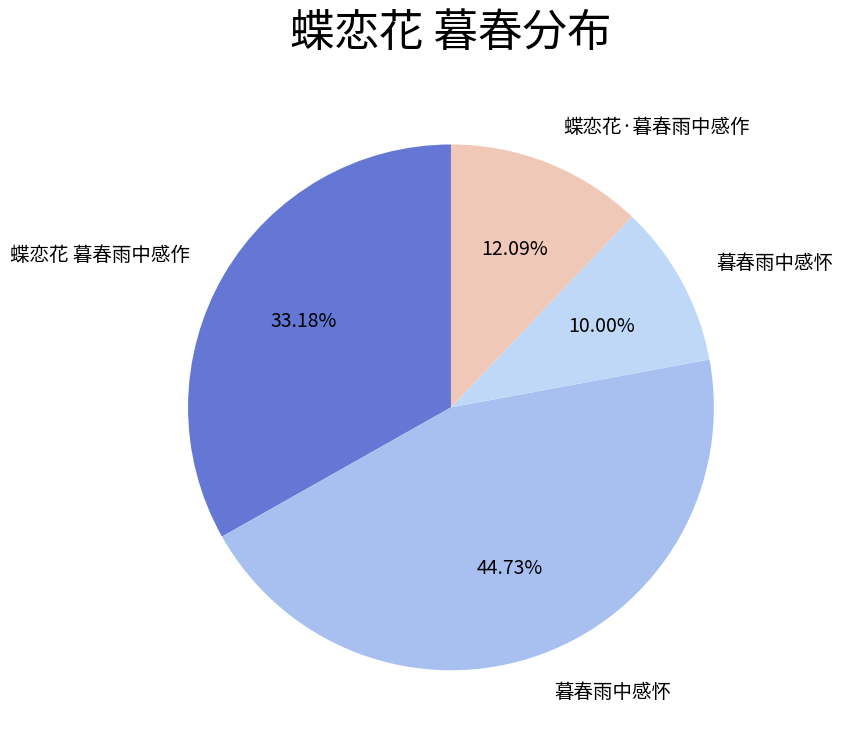

Which slice is the smallest?

暮春雨中感怀